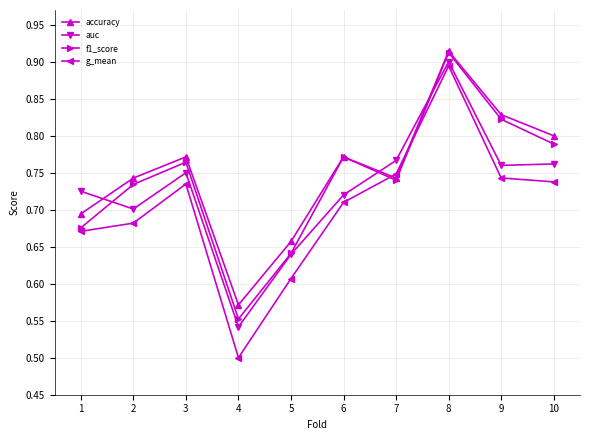

What is the difference between the maximum and minimum values in the f1_score series?

0.4